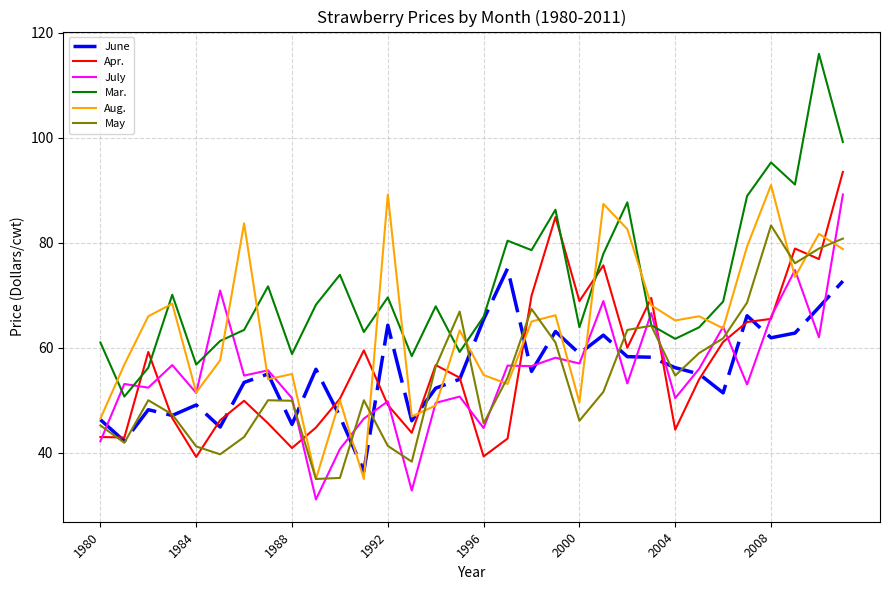

What is the minimum value for July?

31.1